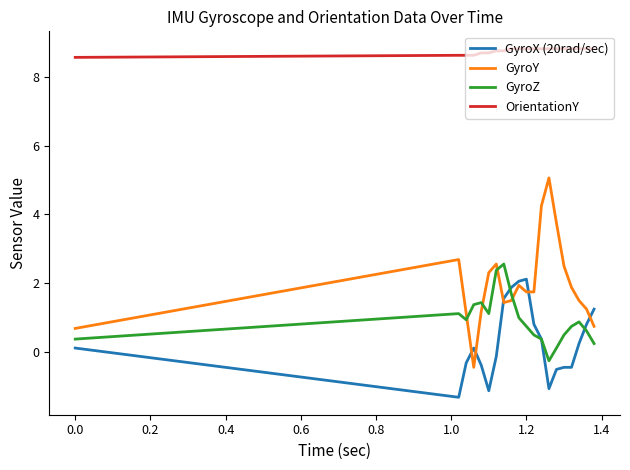

How many times do GyroY and GyroZ cross each other?

4